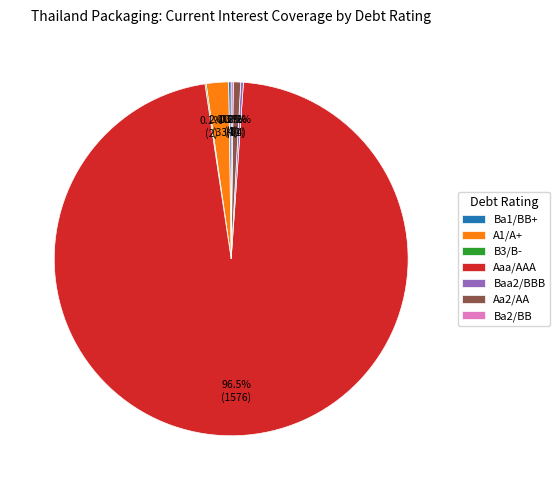

Does any single category account for the majority?

Yes